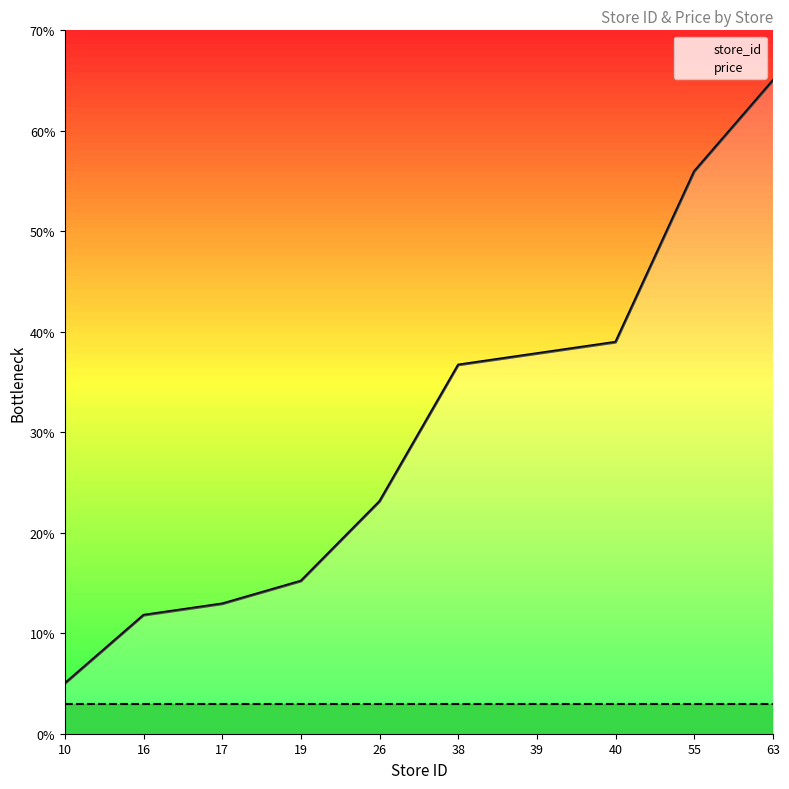

How many data points in store_id are above 36?

5